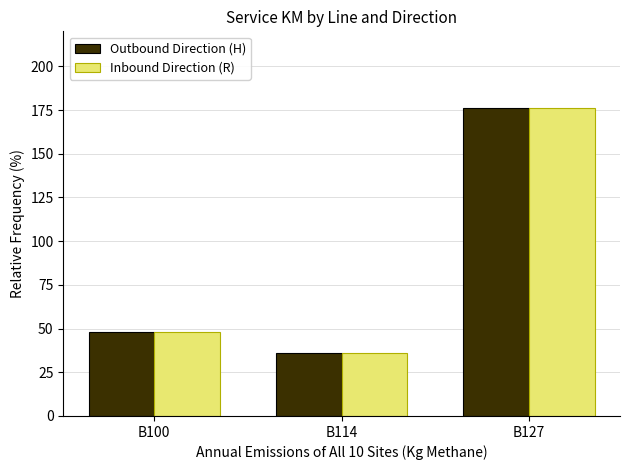

How many bars are there in each group?

2